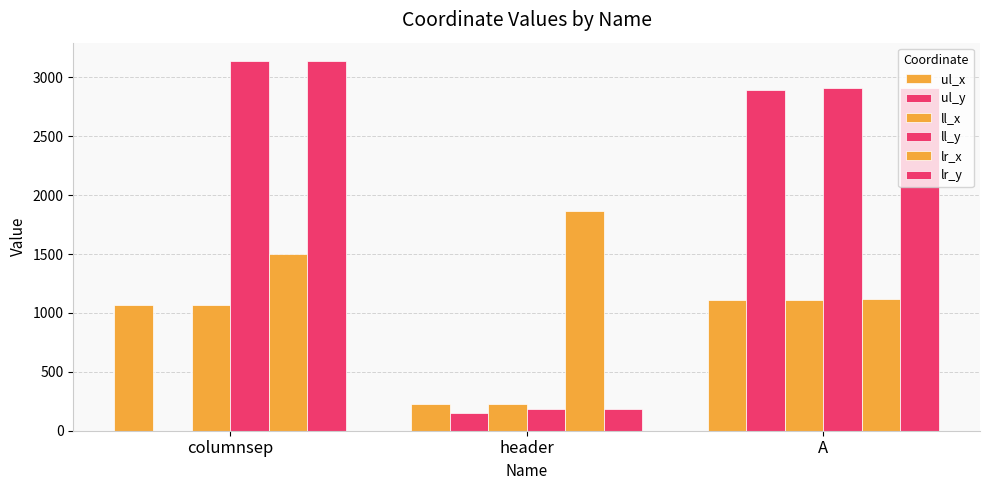

What is the approximate value of ll_y at columnsep?

3137